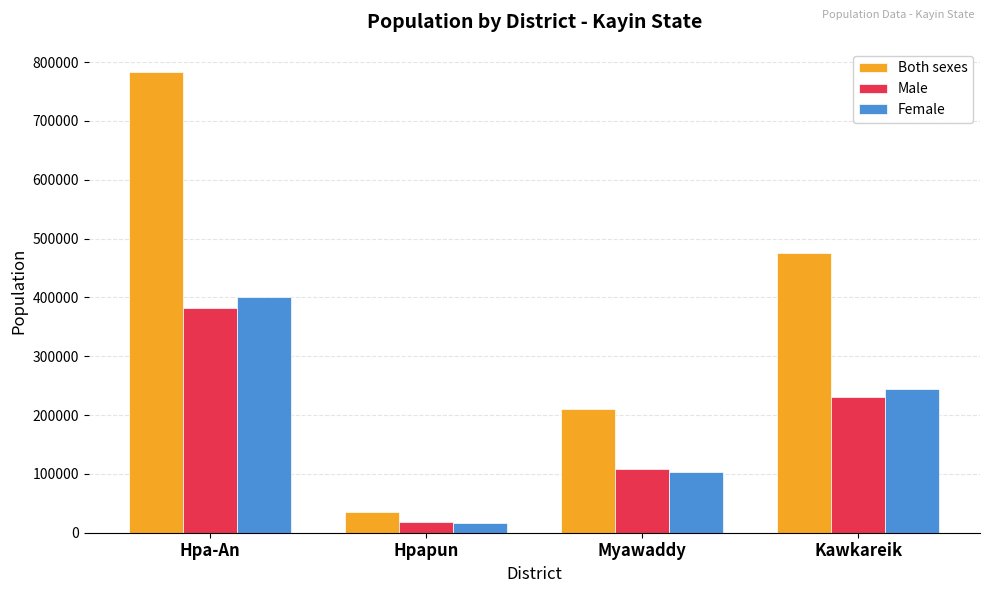

What is the total value across all series at Kawkareik?

950382